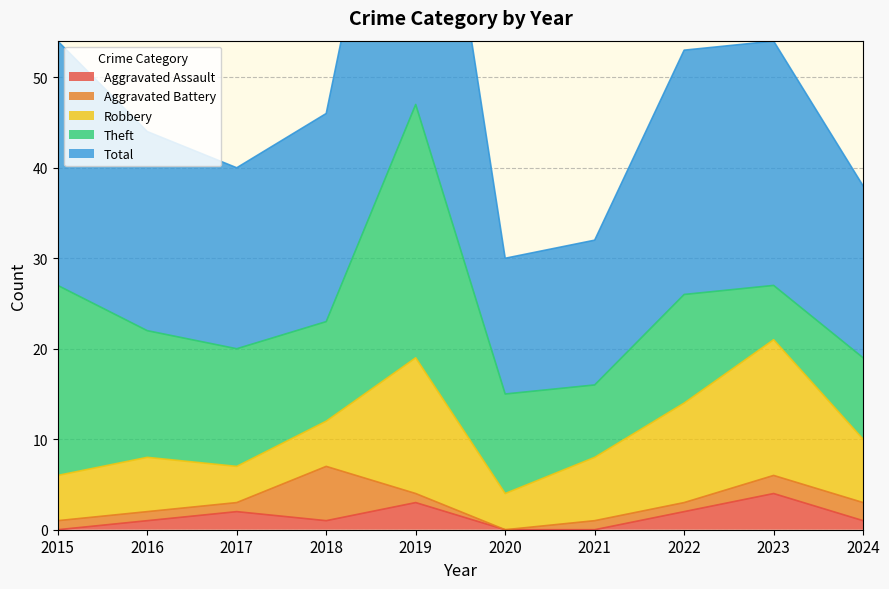

Reading left to right, what are all the values shown in this chart?

Aggravated Assault: 2015=0	2016=1	2017=2	2018=1	2019=3	2020=0	2021=0	2022=2	2023=4	2024=1
Aggravated Battery: 2015=1	2016=1	2017=1	2018=6	2019=1	2020=0	2021=1	2022=1	2023=2	2024=2
Robbery: 2015=5	2016=6	2017=4	2018=5	2019=15	2020=4	2021=7	2022=11	2023=15	2024=7
Theft: 2015=21	2016=14	2017=13	2018=11	2019=28	2020=11	2021=8	2022=12	2023=6	2024=9
Total: 2015=27	2016=22	2017=20	2018=23	2019=47	2020=15	2021=16	2022=27	2023=27	2024=19